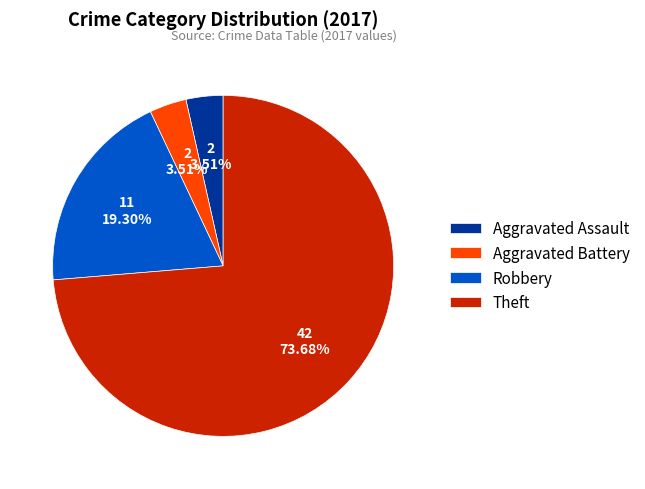

To the nearest percent, what percentage of the pie is Robbery?

19%